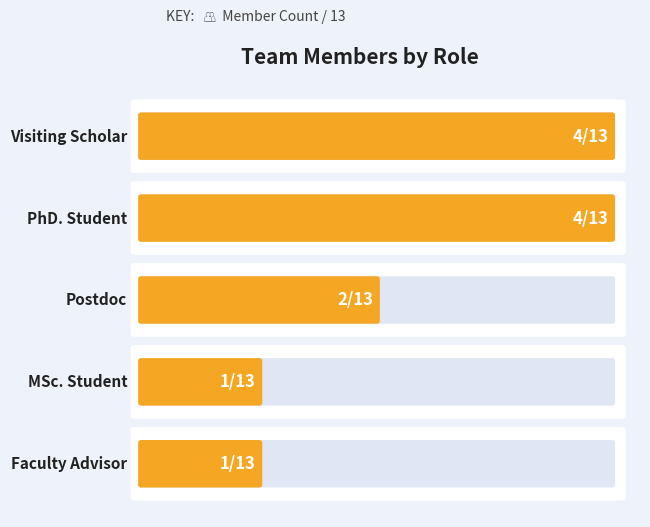

What is the difference between the second highest and minimum values?

3